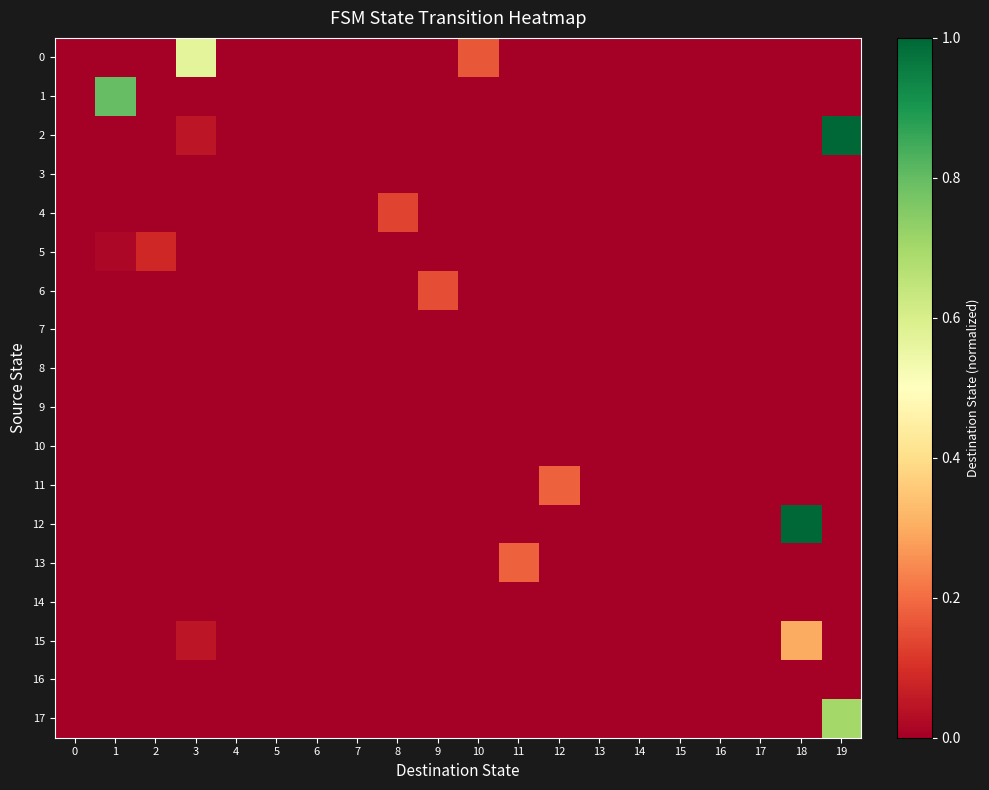

Reading right to left, extract all data points from this chart.

0: 19=0.0	18=0.0	17=0.0	16=0.0	15=0.0	14=0.0	13=0.0	12=0.0	11=0.0	10=0.2	9=0.0	8=0.0	7=0.0	6=0.0	5=0.0	4=0.0	3=0.6	2=0.0	1=0.0	0=0.0
1: 19=0.0	18=0.0	17=0.0	16=0.0	15=0.0	14=0.0	13=0.0	12=0.0	11=0.0	10=0.0	9=0.0	8=0.0	7=0.0	6=0.0	5=0.0	4=0.0	3=0.0	2=0.0	1=0.8	0=0.0
2: 19=1.0	18=0.0	17=0.0	16=0.0	15=0.0	14=0.0	13=0.0	12=0.0	11=0.0	10=0.0	9=0.0	8=0.0	7=0.0	6=0.0	5=0.0	4=0.0	3=0.1	2=0.0	1=0.0	0=0.0
3: 19=0.0	18=0.0	17=0.0	16=0.0	15=0.0	14=0.0	13=0.0	12=0.0	11=0.0	10=0.0	9=0.0	8=0.0	7=0.0	6=0.0	5=0.0	4=0.0	3=0.0	2=0.0	1=0.0	0=0.0
4: 19=0.0	18=0.0	17=0.0	16=0.0	15=0.0	14=0.0	13=0.0	12=0.0	11=0.0	10=0.0	9=0.0	8=0.1	7=0.0	6=0.0	5=0.0	4=0.0	3=0.0	2=0.0	1=0.0	0=0.0
5: 19=0.0	18=0.0	17=0.0	16=0.0	15=0.0	14=0.0	13=0.0	12=0.0	11=0.0	10=0.0	9=0.0	8=0.0	7=0.0	6=0.0	5=0.0	4=0.0	3=0.0	2=0.1	1=0.0	0=0.0
6: 19=0.0	18=0.0	17=0.0	16=0.0	15=0.0	14=0.0	13=0.0	12=0.0	11=0.0	10=0.0	9=0.1	8=0.0	7=0.0	6=0.0	5=0.0	4=0.0	3=0.0	2=0.0	1=0.0	0=0.0
7: 19=0.0	18=0.0	17=0.0	16=0.0	15=0.0	14=0.0	13=0.0	12=0.0	11=0.0	10=0.0	9=0.0	8=0.0	7=0.0	6=0.0	5=0.0	4=0.0	3=0.0	2=0.0	1=0.0	0=0.0
8: 19=0.0	18=0.0	17=0.0	16=0.0	15=0.0	14=0.0	13=0.0	12=0.0	11=0.0	10=0.0	9=0.0	8=0.0	7=0.0	6=0.0	5=0.0	4=0.0	3=0.0	2=0.0	1=0.0	0=0.0
9: 19=0.0	18=0.0	17=0.0	16=0.0	15=0.0	14=0.0	13=0.0	12=0.0	11=0.0	10=0.0	9=0.0	8=0.0	7=0.0	6=0.0	5=0.0	4=0.0	3=0.0	2=0.0	1=0.0	0=0.0
10: 19=0.0	18=0.0	17=0.0	16=0.0	15=0.0	14=0.0	13=0.0	12=0.0	11=0.0	10=0.0	9=0.0	8=0.0	7=0.0	6=0.0	5=0.0	4=0.0	3=0.0	2=0.0	1=0.0	0=0.0
11: 19=0.0	18=0.0	17=0.0	16=0.0	15=0.0	14=0.0	13=0.0	12=0.2	11=0.0	10=0.0	9=0.0	8=0.0	7=0.0	6=0.0	5=0.0	4=0.0	3=0.0	2=0.0	1=0.0	0=0.0
12: 19=0.0	18=1.0	17=0.0	16=0.0	15=0.0	14=0.0	13=0.0	12=0.0	11=0.0	10=0.0	9=0.0	8=0.0	7=0.0	6=0.0	5=0.0	4=0.0	3=0.0	2=0.0	1=0.0	0=0.0
13: 19=0.0	18=0.0	17=0.0	16=0.0	15=0.0	14=0.0	13=0.0	12=0.0	11=0.2	10=0.0	9=0.0	8=0.0	7=0.0	6=0.0	5=0.0	4=0.0	3=0.0	2=0.0	1=0.0	0=0.0
14: 19=0.0	18=0.0	17=0.0	16=0.0	15=0.0	14=0.0	13=0.0	12=0.0	11=0.0	10=0.0	9=0.0	8=0.0	7=0.0	6=0.0	5=0.0	4=0.0	3=0.0	2=0.0	1=0.0	0=0.0
15: 19=0.0	18=0.3	17=0.0	16=0.0	15=0.0	14=0.0	13=0.0	12=0.0	11=0.0	10=0.0	9=0.0	8=0.0	7=0.0	6=0.0	5=0.0	4=0.0	3=0.1	2=0.0	1=0.0	0=0.0
16: 19=0.0	18=0.0	17=0.0	16=0.0	15=0.0	14=0.0	13=0.0	12=0.0	11=0.0	10=0.0	9=0.0	8=0.0	7=0.0	6=0.0	5=0.0	4=0.0	3=0.0	2=0.0	1=0.0	0=0.0
17: 19=0.7	18=0.0	17=0.0	16=0.0	15=0.0	14=0.0	13=0.0	12=0.0	11=0.0	10=0.0	9=0.0	8=0.0	7=0.0	6=0.0	5=0.0	4=0.0	3=0.0	2=0.0	1=0.0	0=0.0